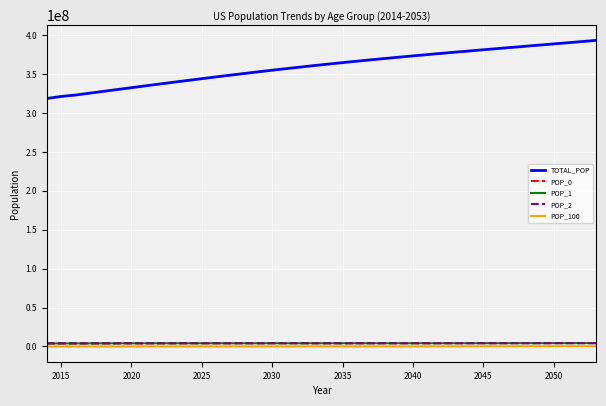

What is the greatest value displayed?

393472783